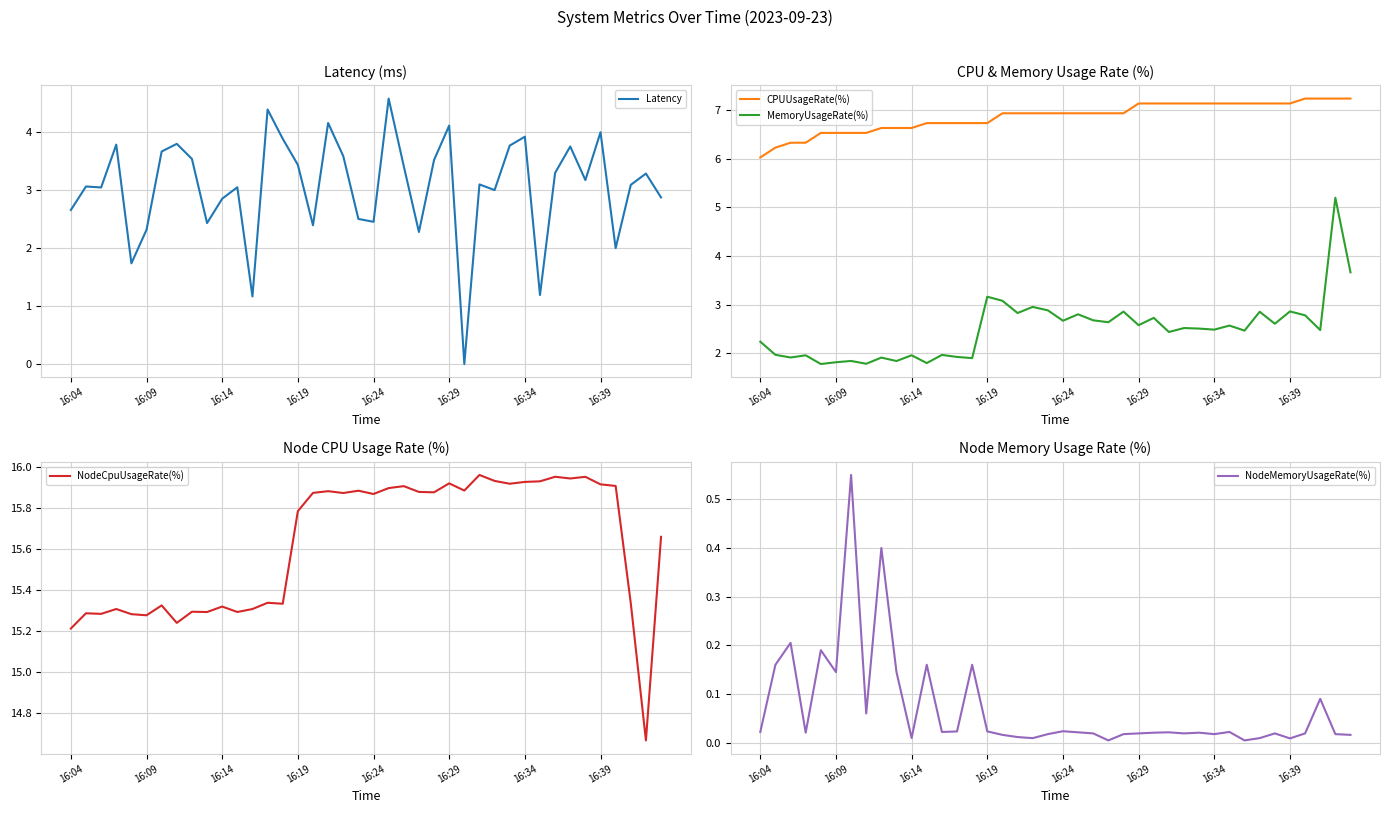

True or false: NodeCpuUsageRate(%) and MemoryUsageRate(%) intersect in this chart.

False